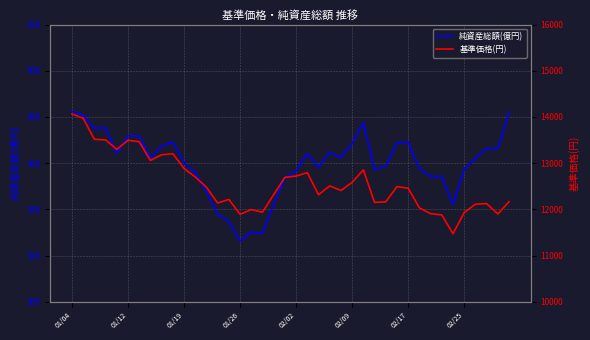

True or false: 基準価格(円) and 純資産総額(億円) cross at least once.

False